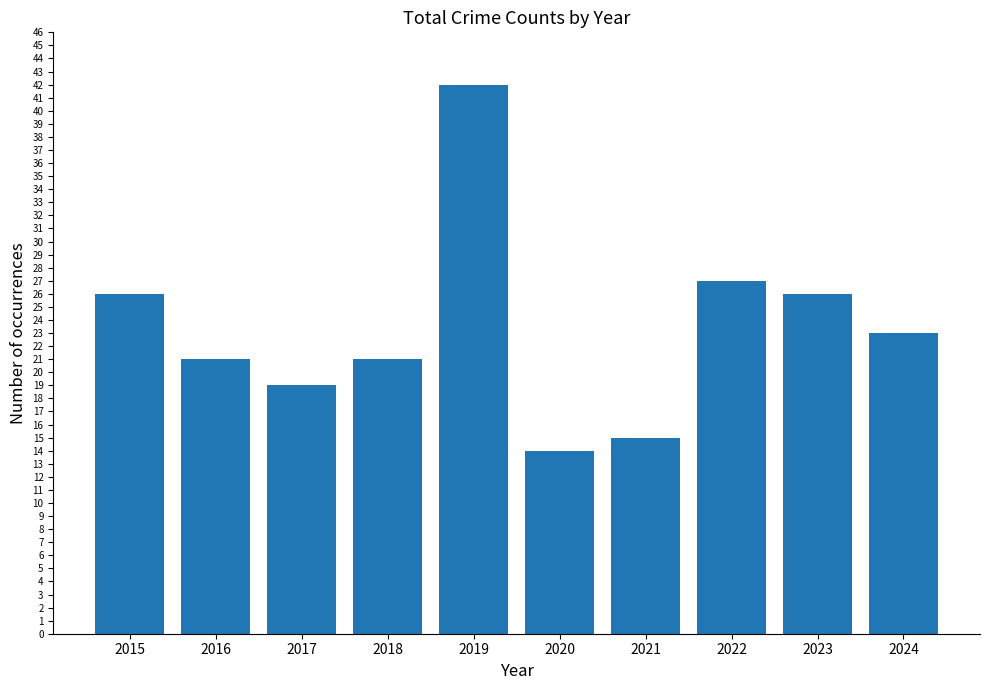

What is the ratio of the value at 2024 to the value at 2023?

0.9